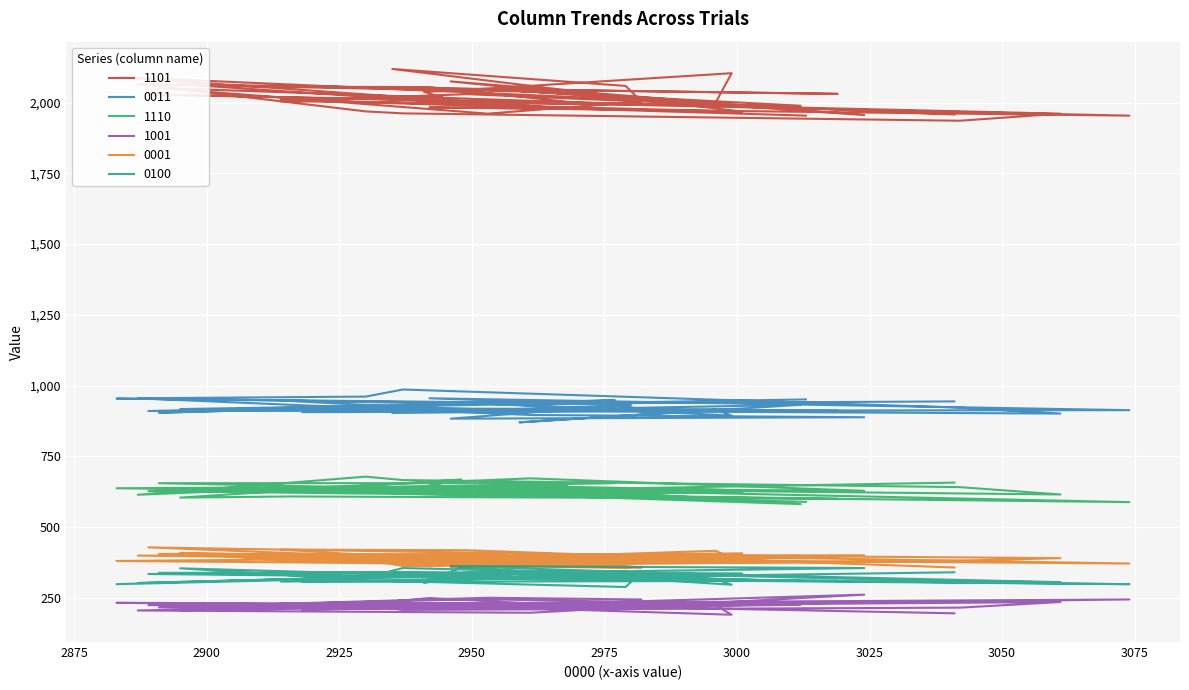

How many distinct data groups are displayed?

6